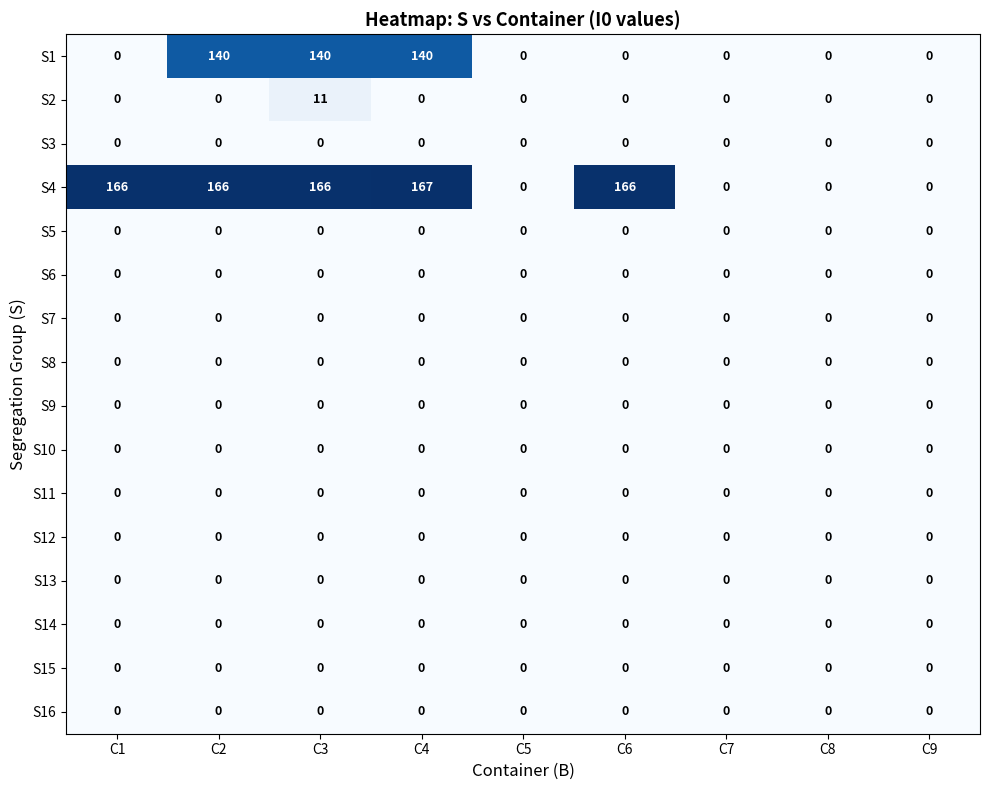

What is the total value across all series at C1?

166